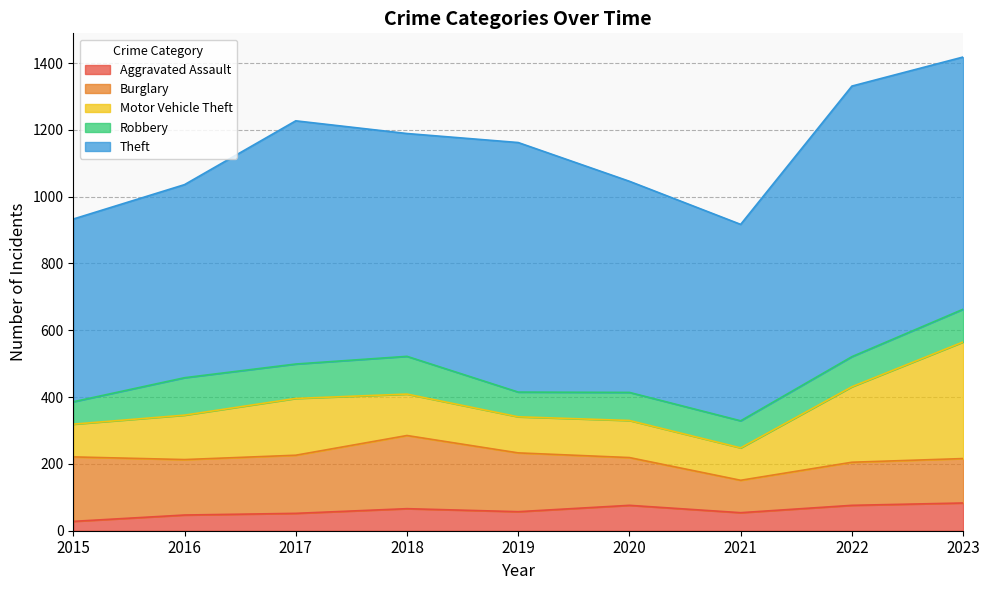

What is the value of the Theft point at the 2nd from the left?

578